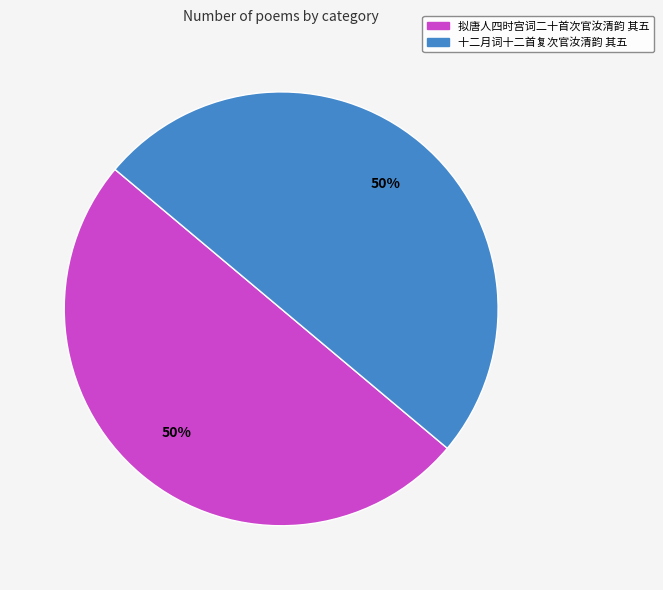

Is the sum of 十二月词十二首复次官汝清韵 其五 and 拟唐人四时宫词二十首次官汝清韵 其五 greater than half?

Yes